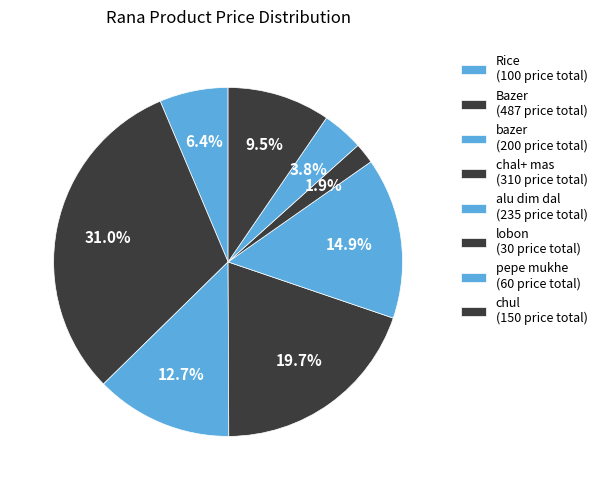

How many slices are in this pie chart?

8